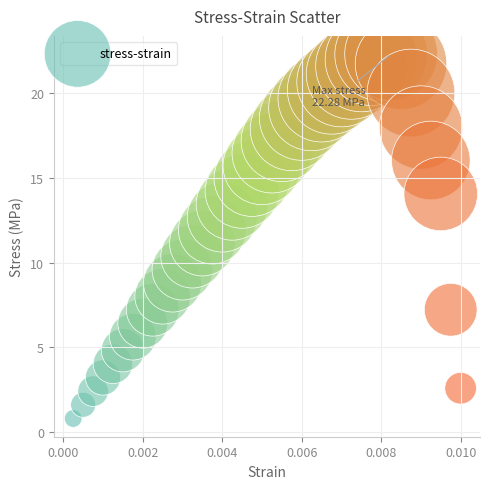

What is the range of Y values (max minus min)?

21.5